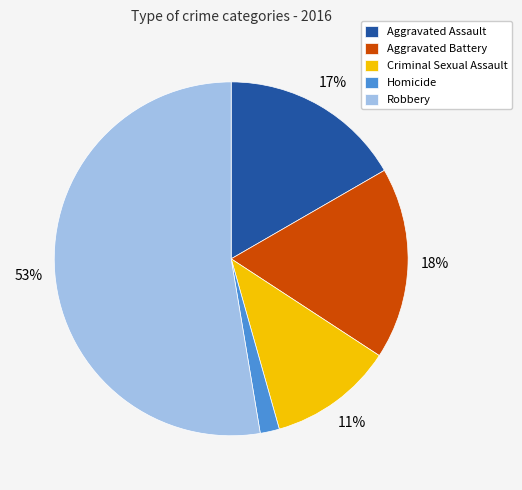

To the nearest percent, what is the average slice percentage?

20%